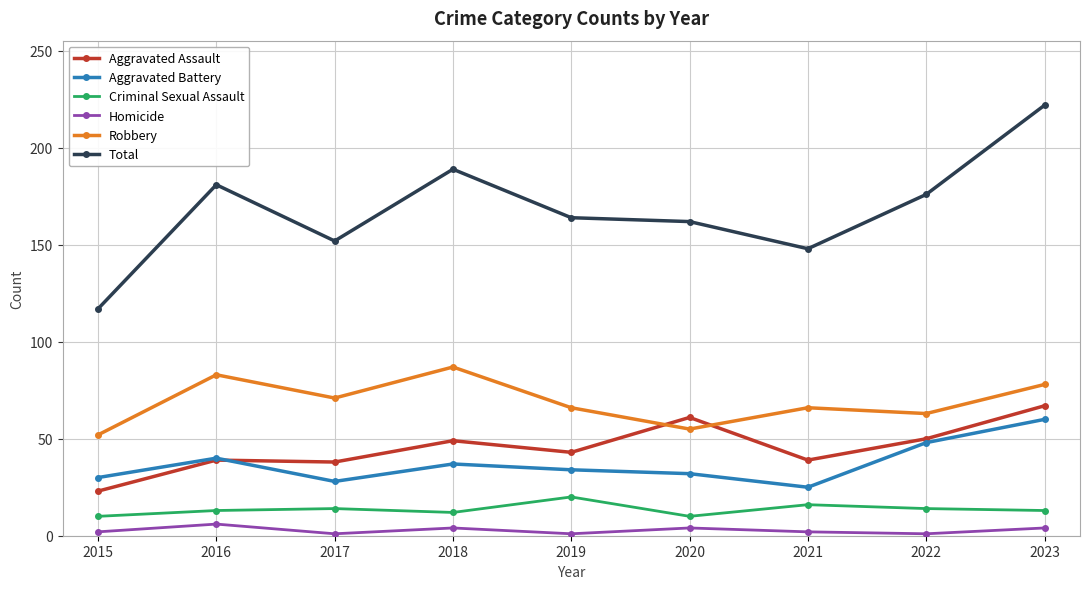

What is the difference between the maximum and minimum values in the Aggravated Battery series?

35